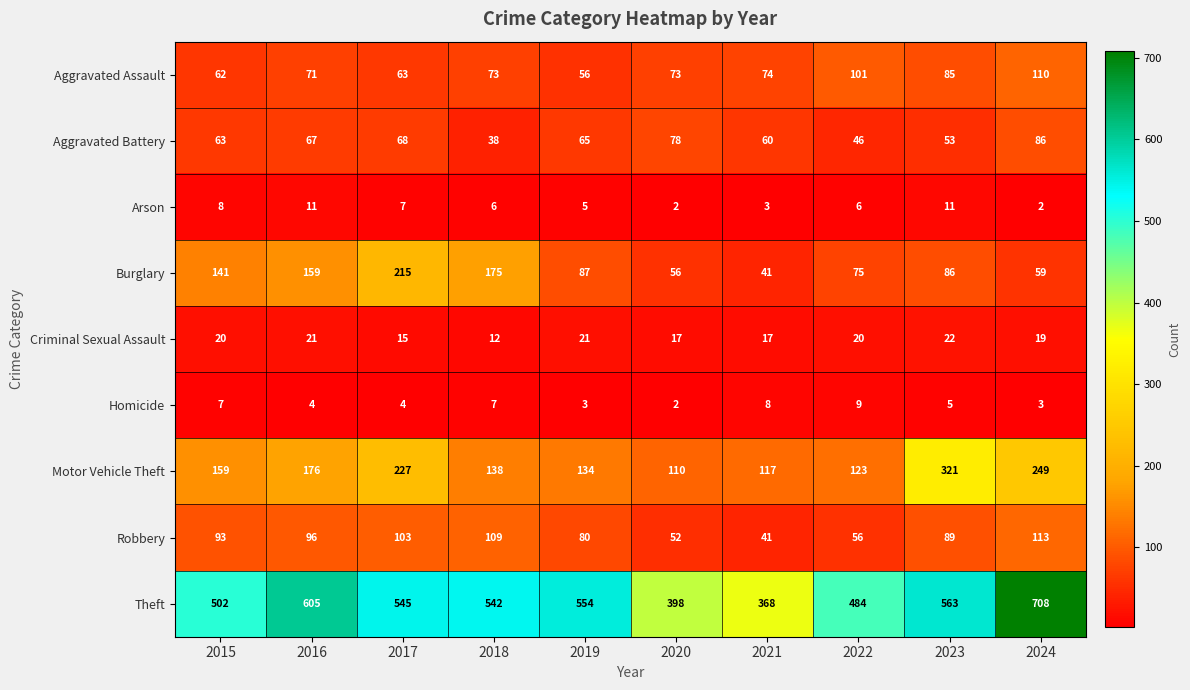

At how many categories does at least one series exceed 72?

10